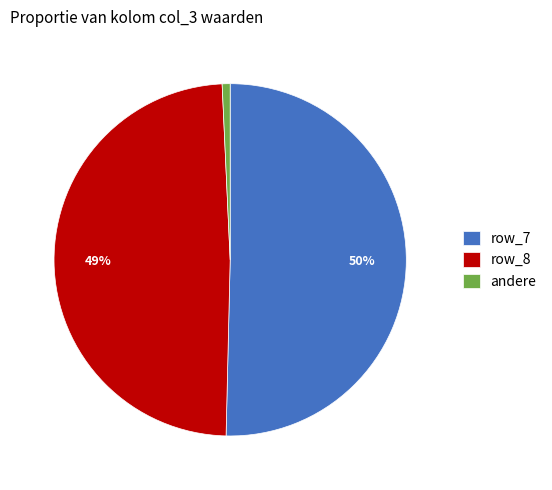

Is the sum of andere and row_7 greater than half?

Yes